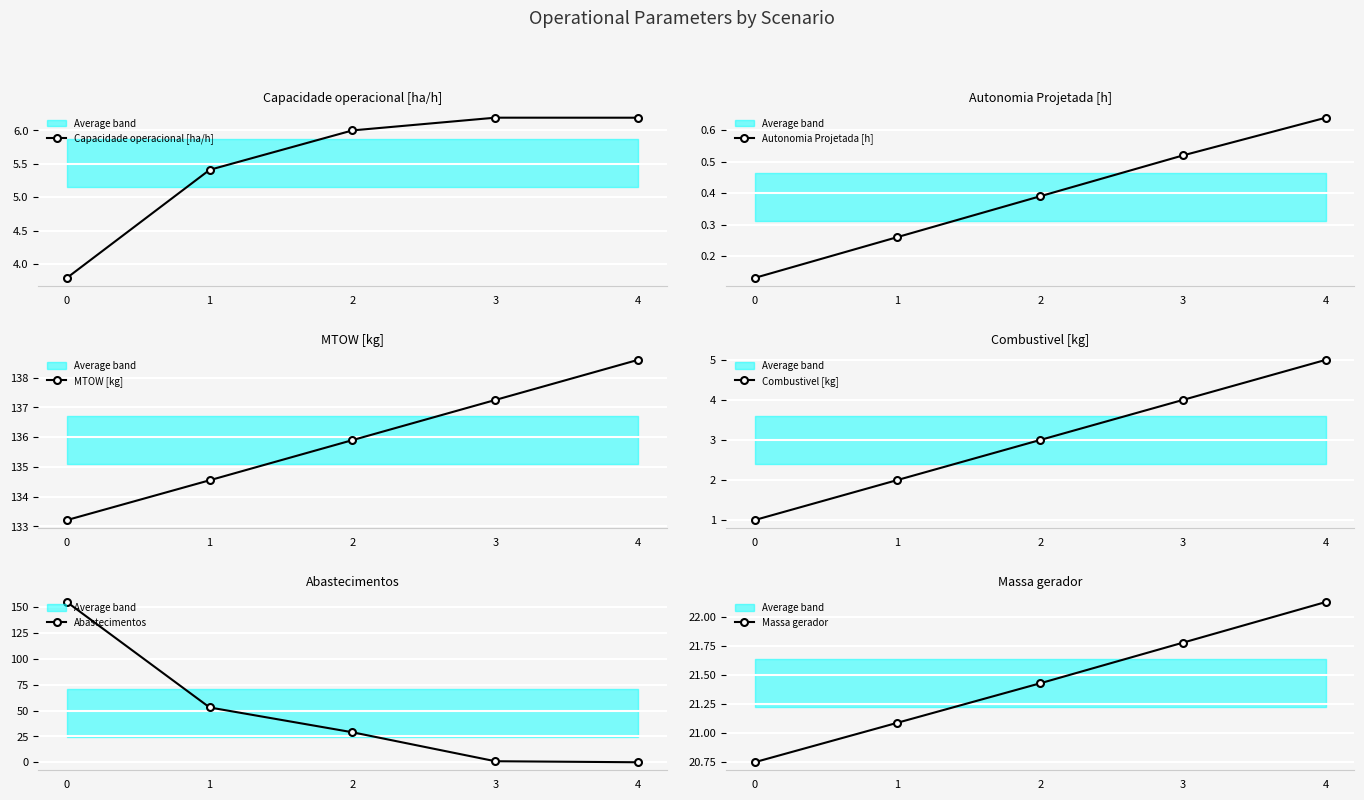

What is the approximate value of Capacidade operacional [ha/h] at 0?

3.8